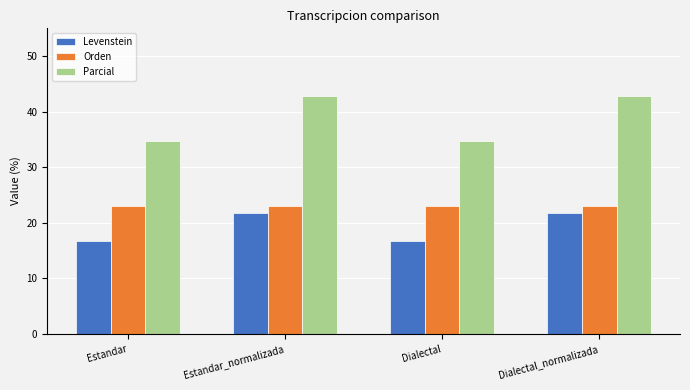

Between Estandar and Estandar_normalizada, which series saw the biggest shift?

Parcial